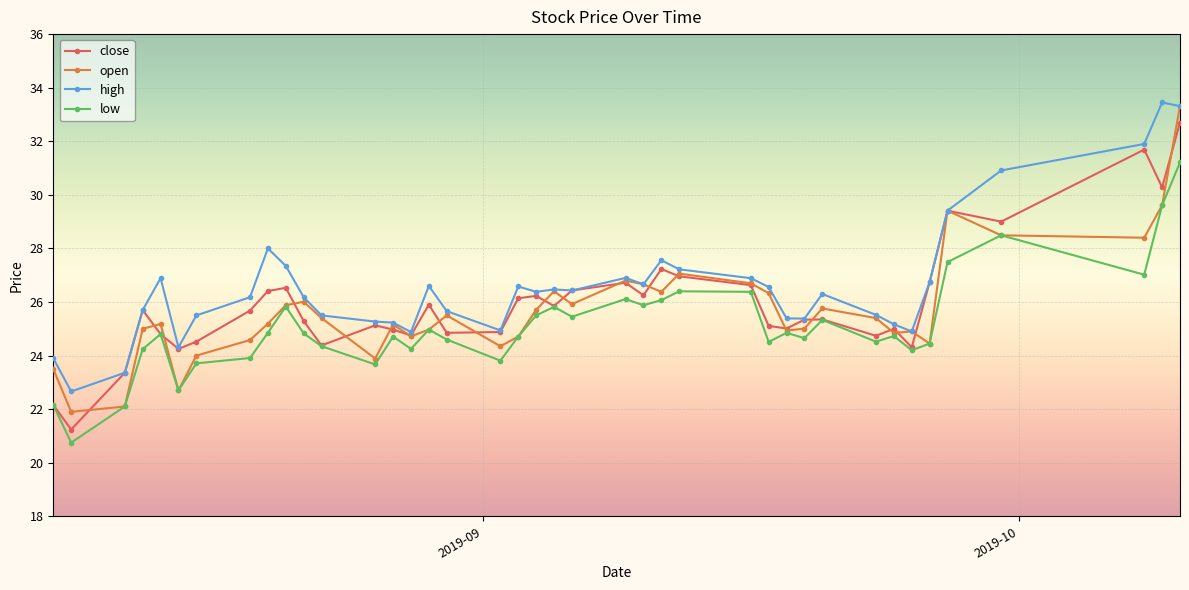

How many lines are shown in the chart?

4